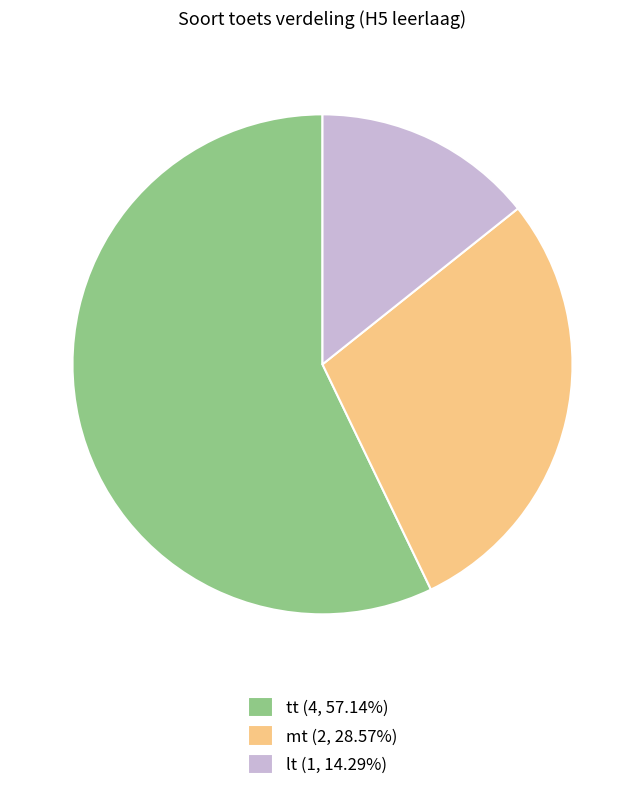

Which has a higher value, mt or lt?

mt